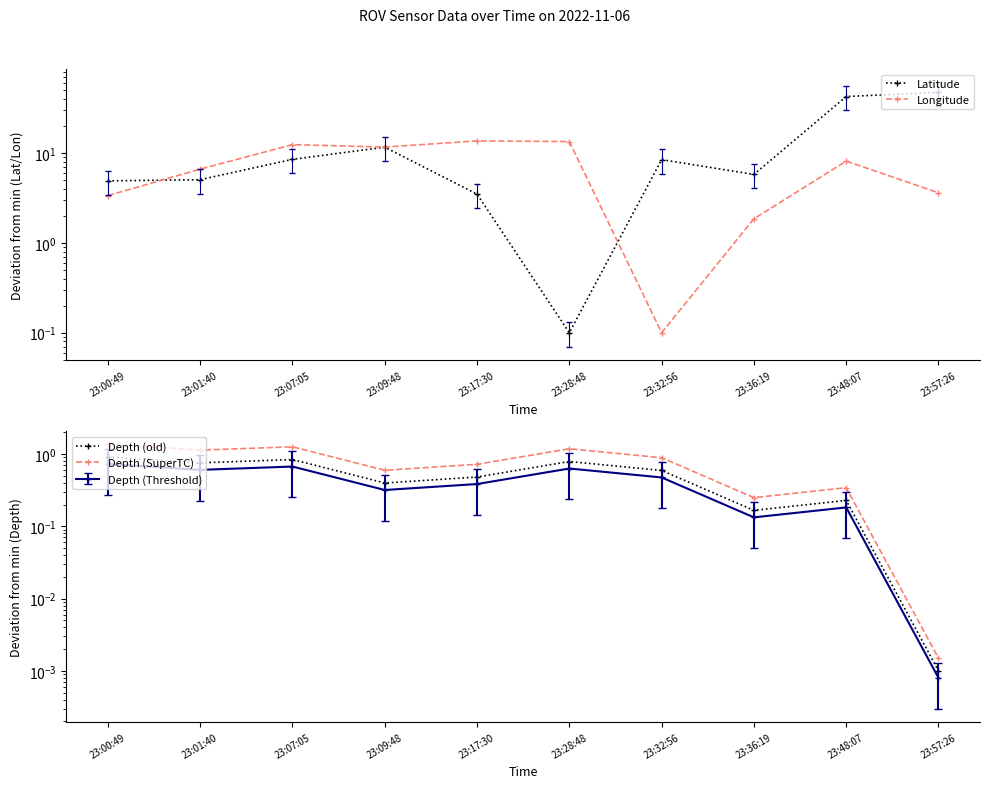

At which label does Depth (old) reach its minimum?

23:57:26